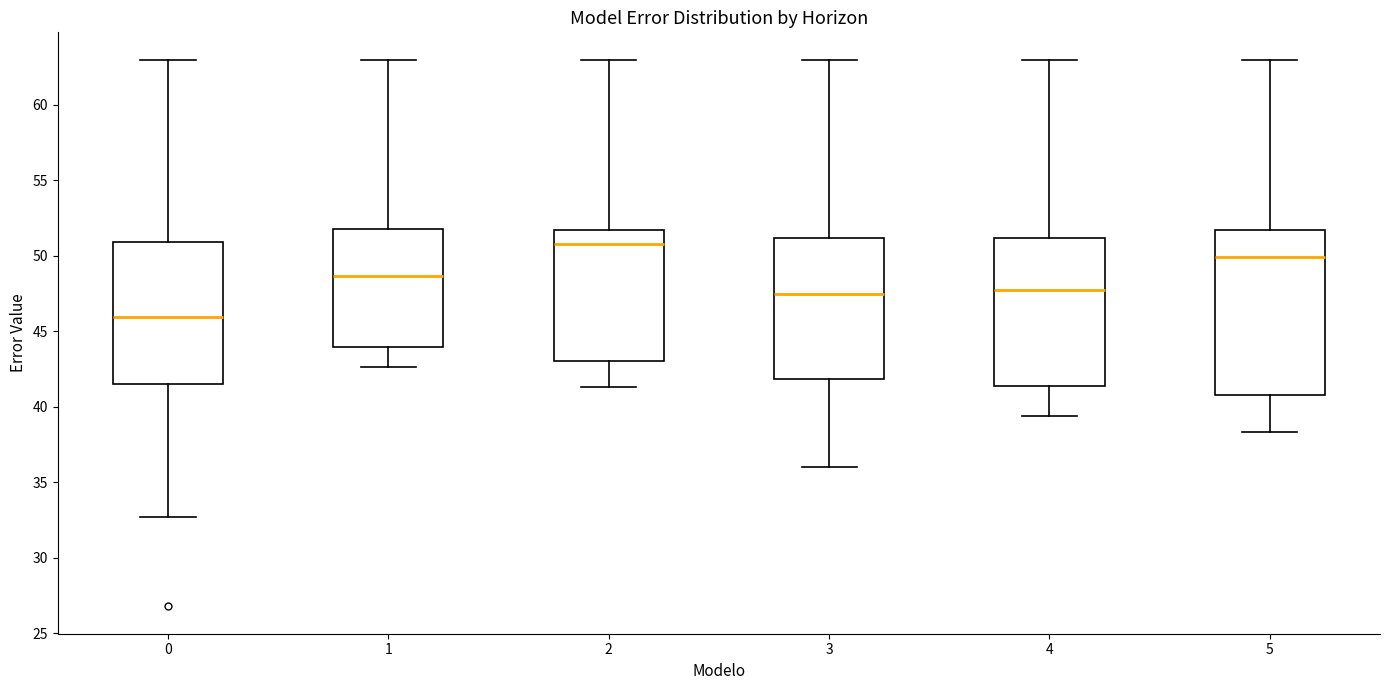

Which box's median line is the lowest?

0